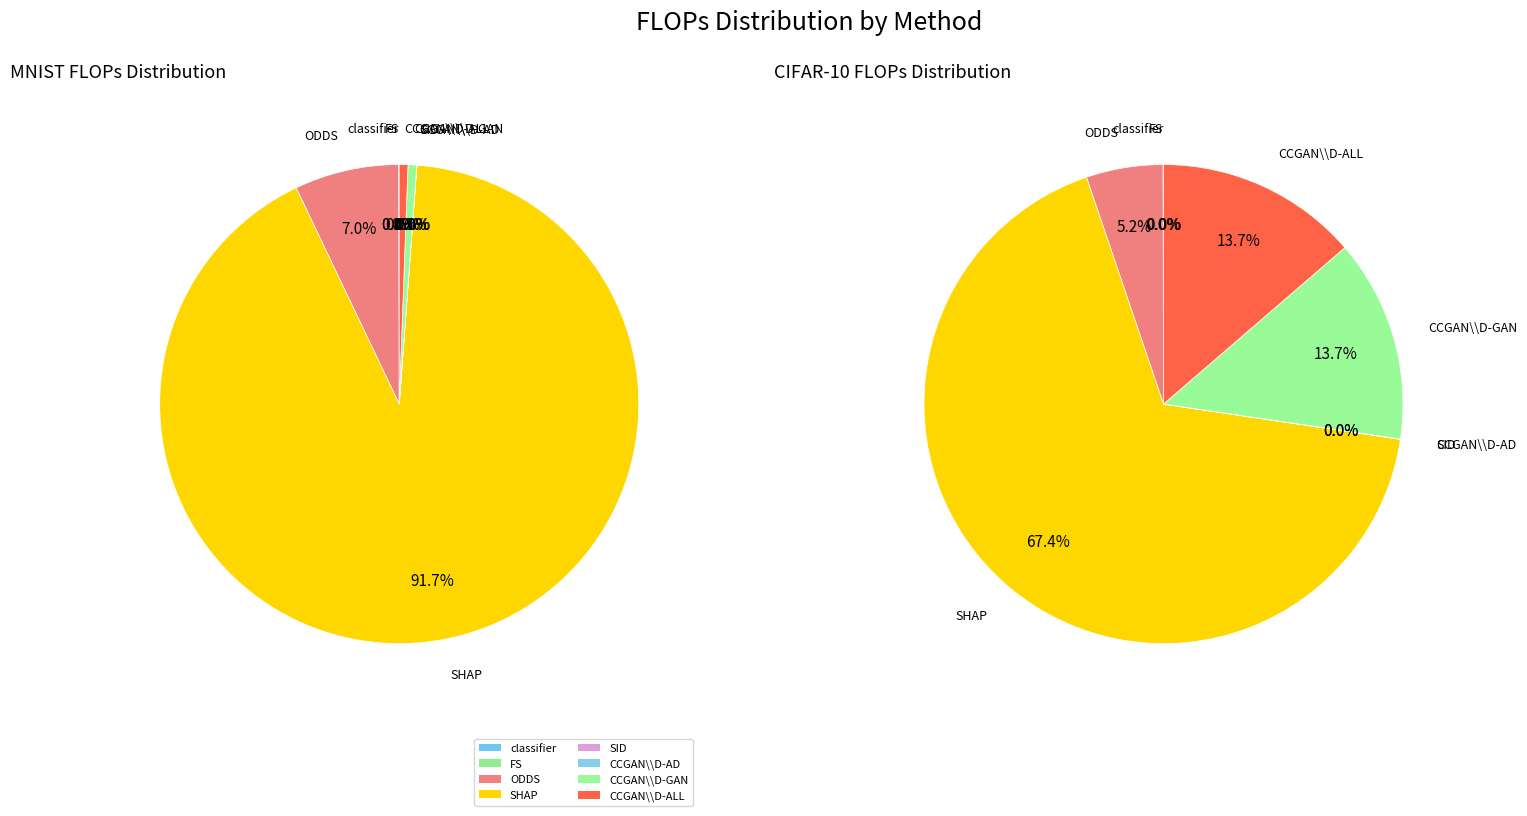

The 2 slice represents 5% of the pie. True or false?

True